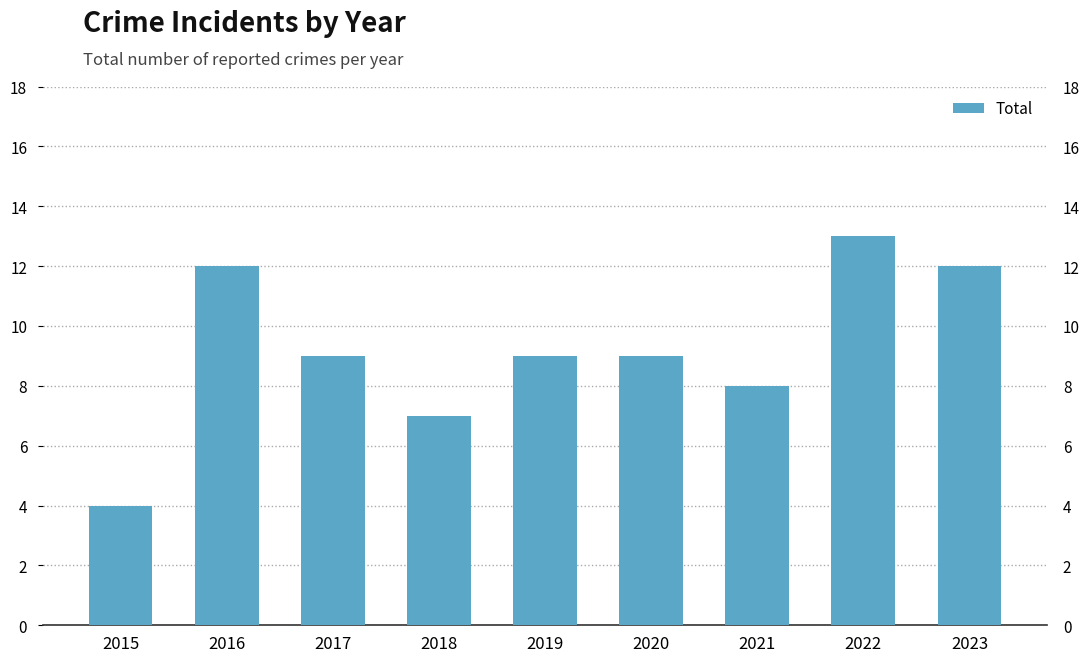

Reading left to right, what are all the values shown in this chart?

2015=4	2016=12	2017=9	2018=7	2019=9	2020=9	2021=8	2022=13	2023=12